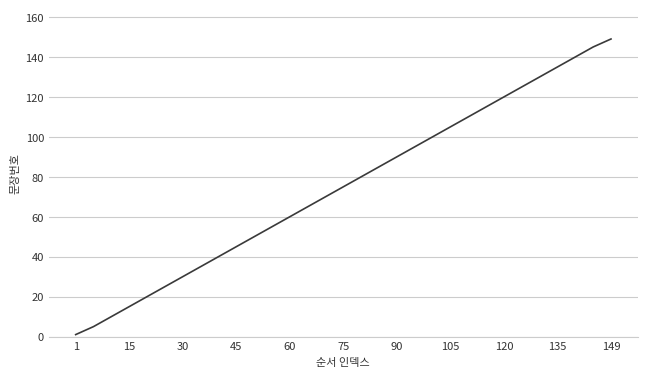

What is the greatest value displayed?

149